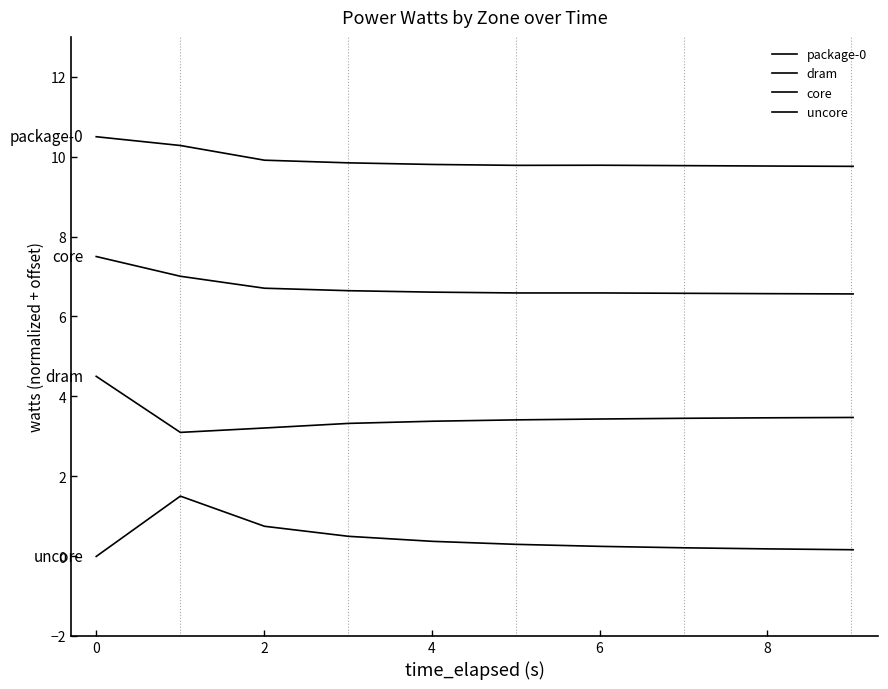

How many lines are shown in the chart?

4